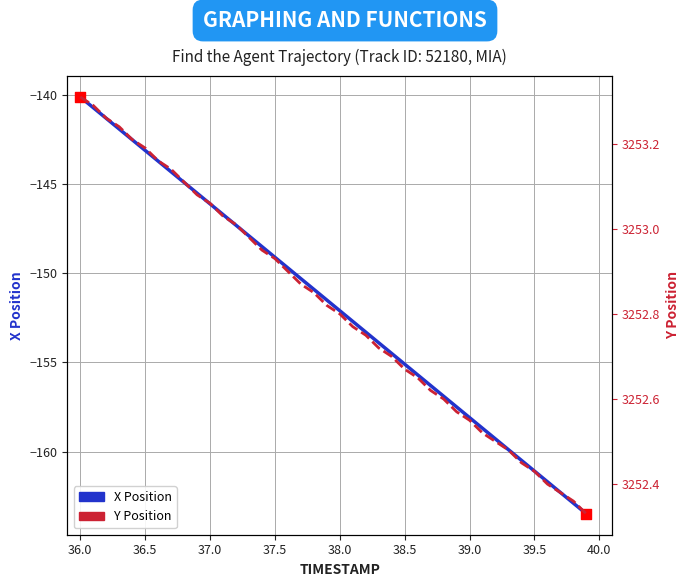

Is the value of Y Position at 18 greater than the value of X Position at 39.5?

Yes